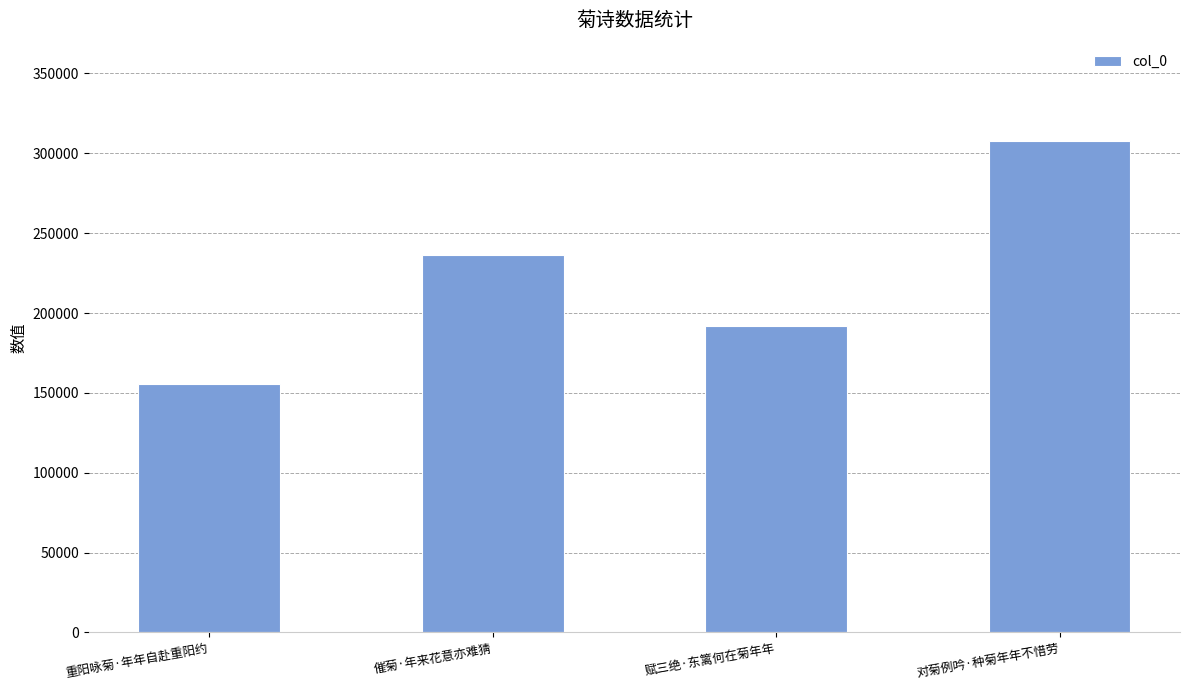

Reading right to left, transcribe all the data shown in this chart.

307740	191941	236306	155257